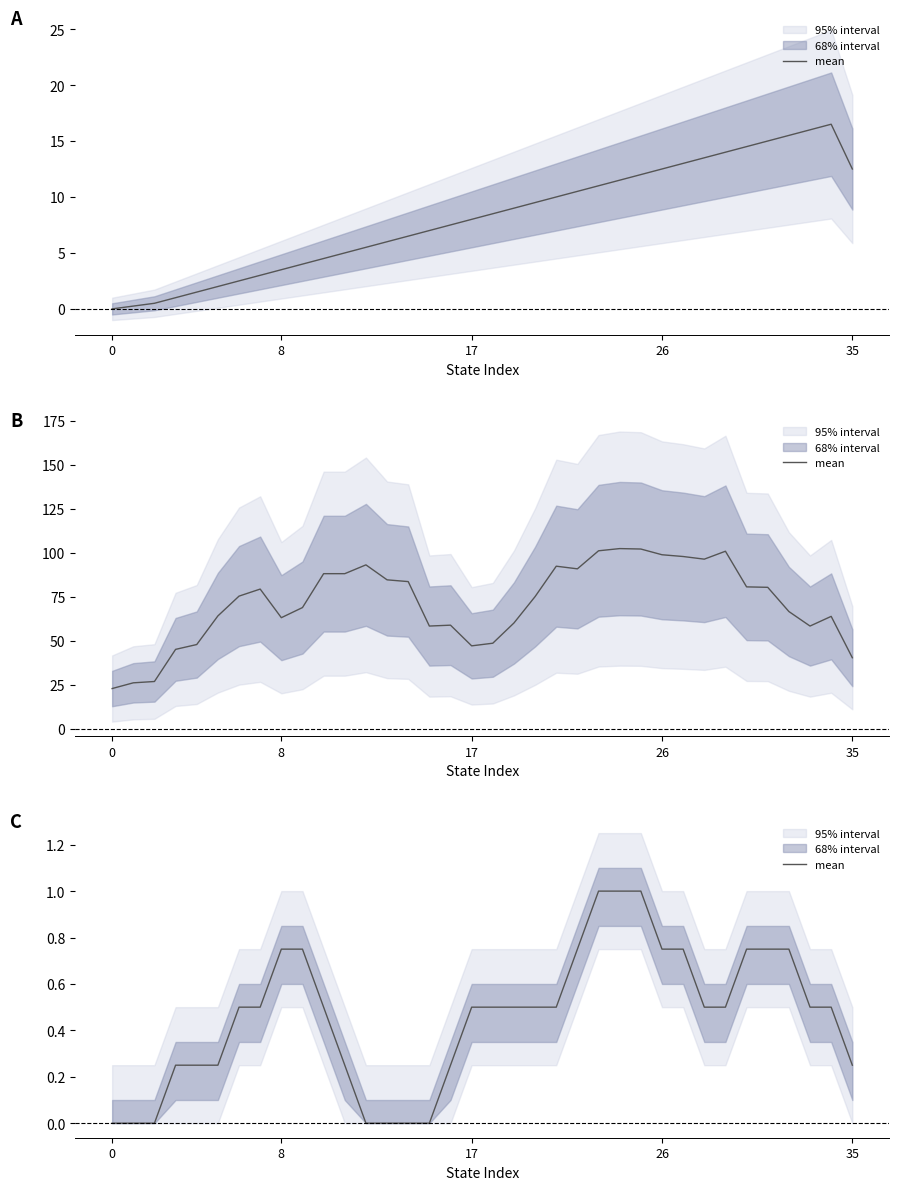

What is the sum of the values at 23 and 5?

1.2